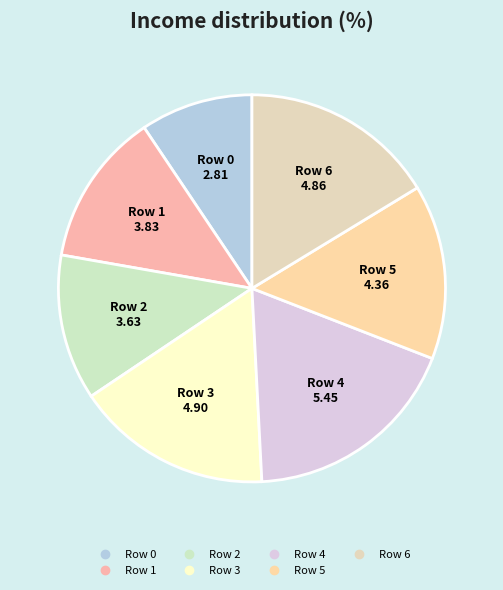

Does any single category account for the majority?

No